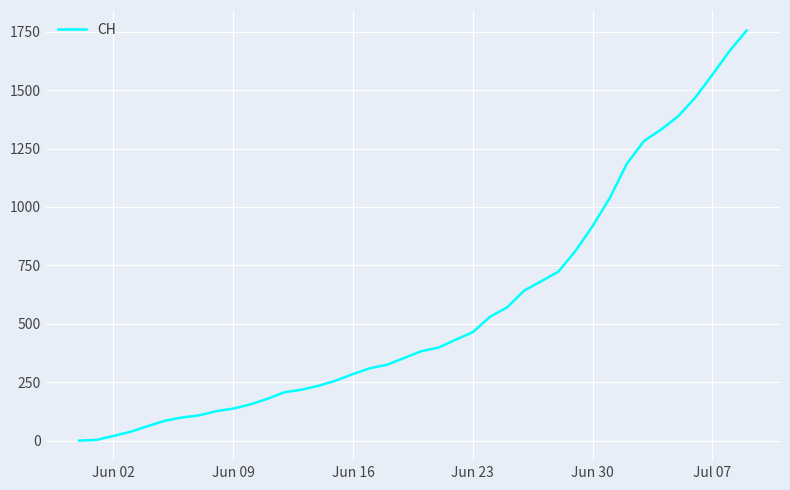

What is the maximum value shown in the chart?

1755